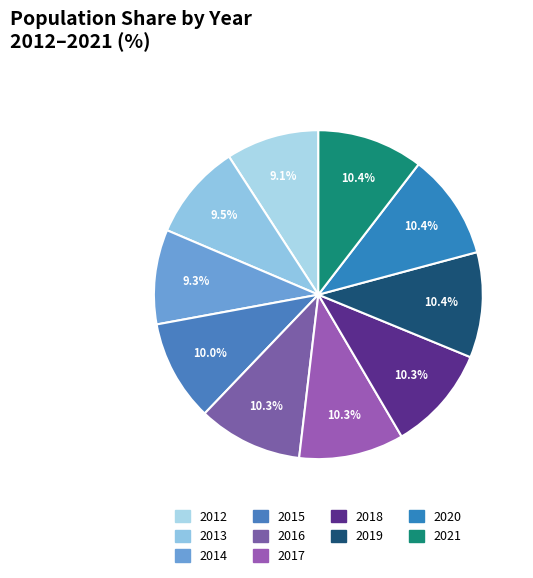

Is the sum of 2018 and 2014 greater than half?

No